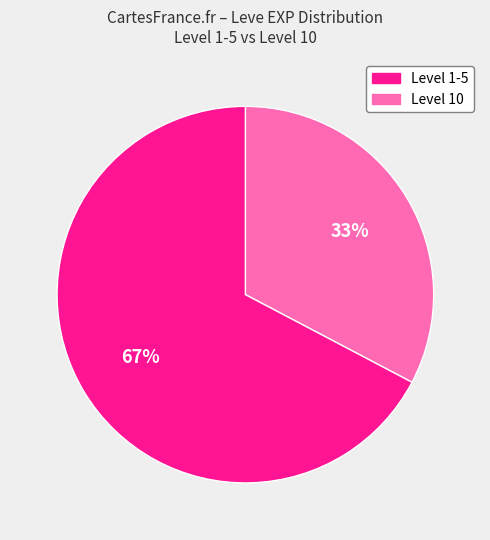

Does any single category account for the majority?

Yes